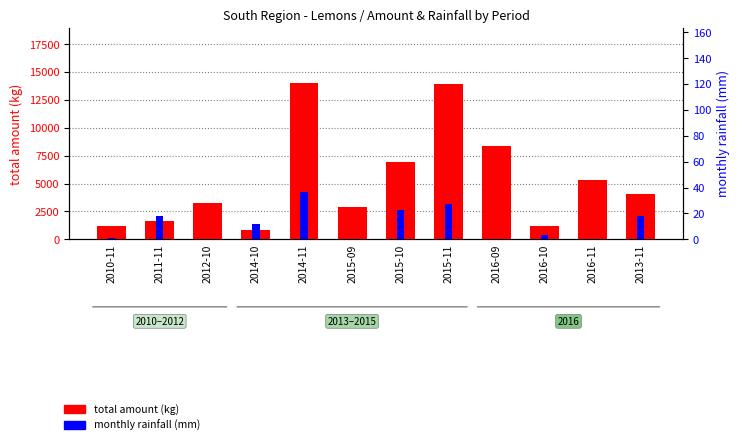

What is the difference between the second highest and minimum values in the total amount (kg) series?

13120.0